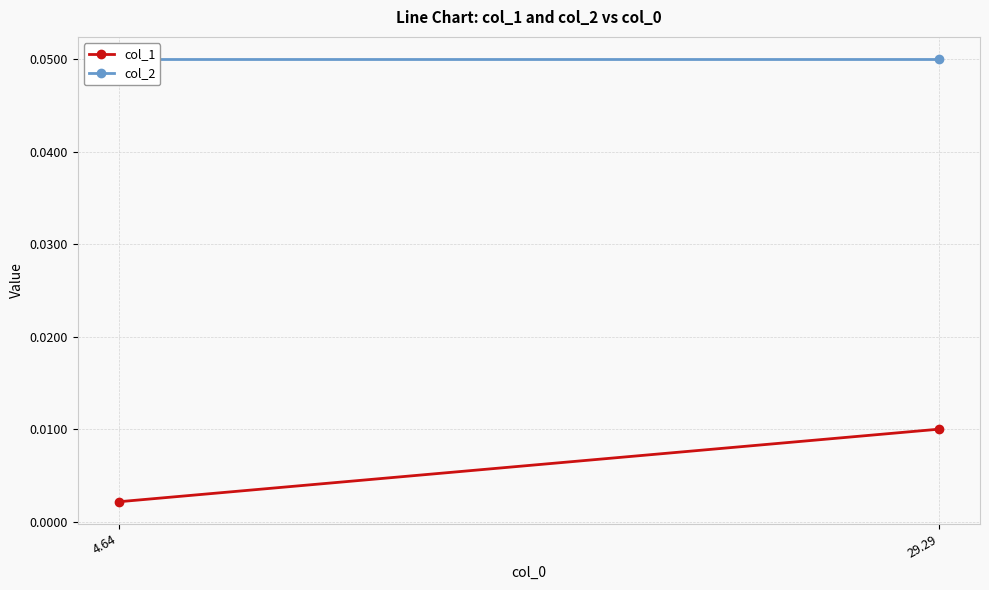

Reading left to right, list all the values displayed in this chart.

col_1: 0.0	0.0
col_2: 0.1	0.1